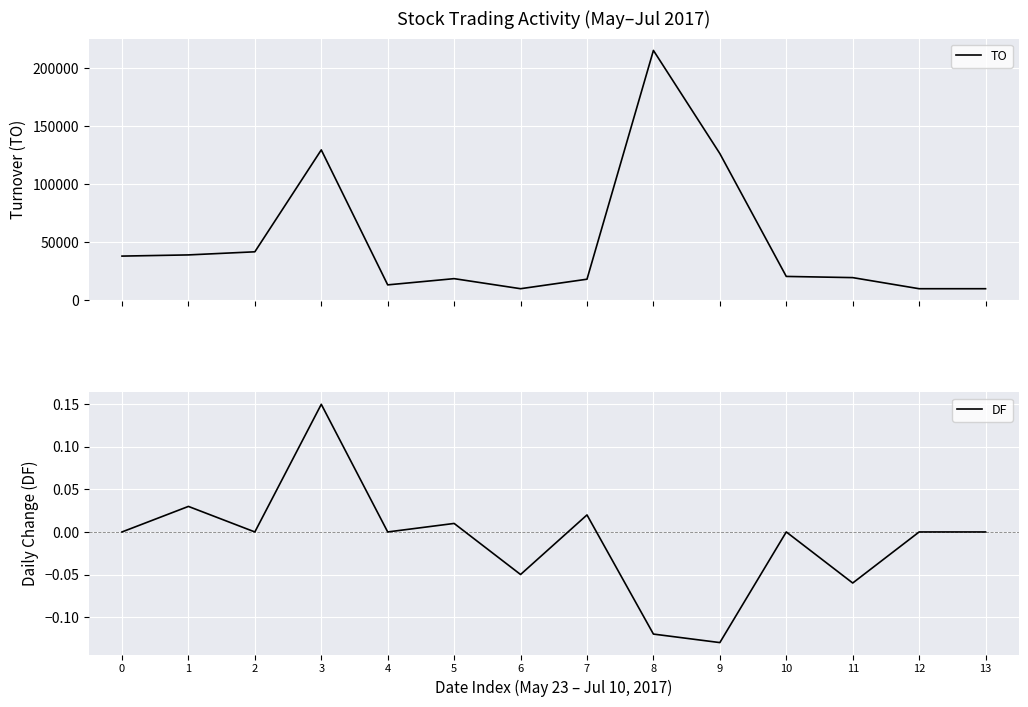

How many interior local peaks does the DF series have?

5